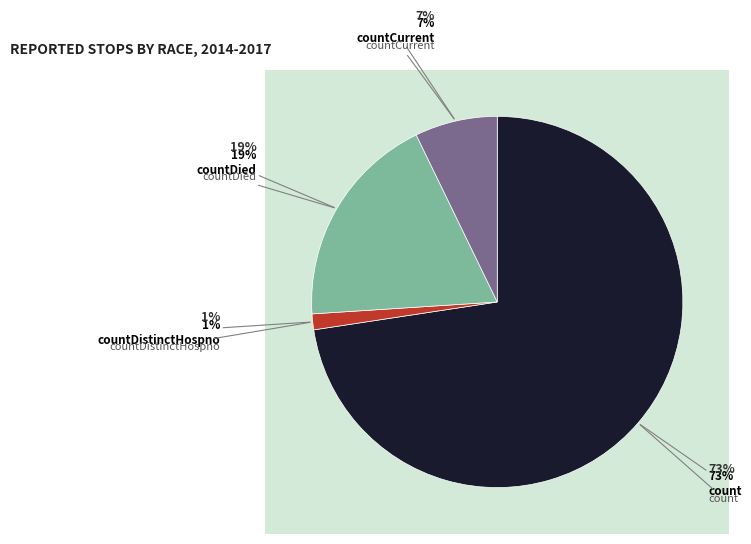

Which category has the smallest portion of the pie?

countDistinctHospno